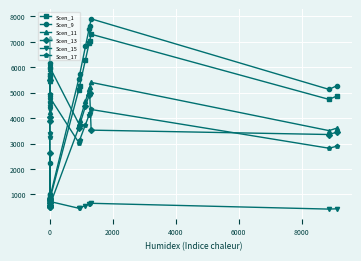

Is the value of Scen_1 at 7 greater than the value of Scen_13 at 18?

No